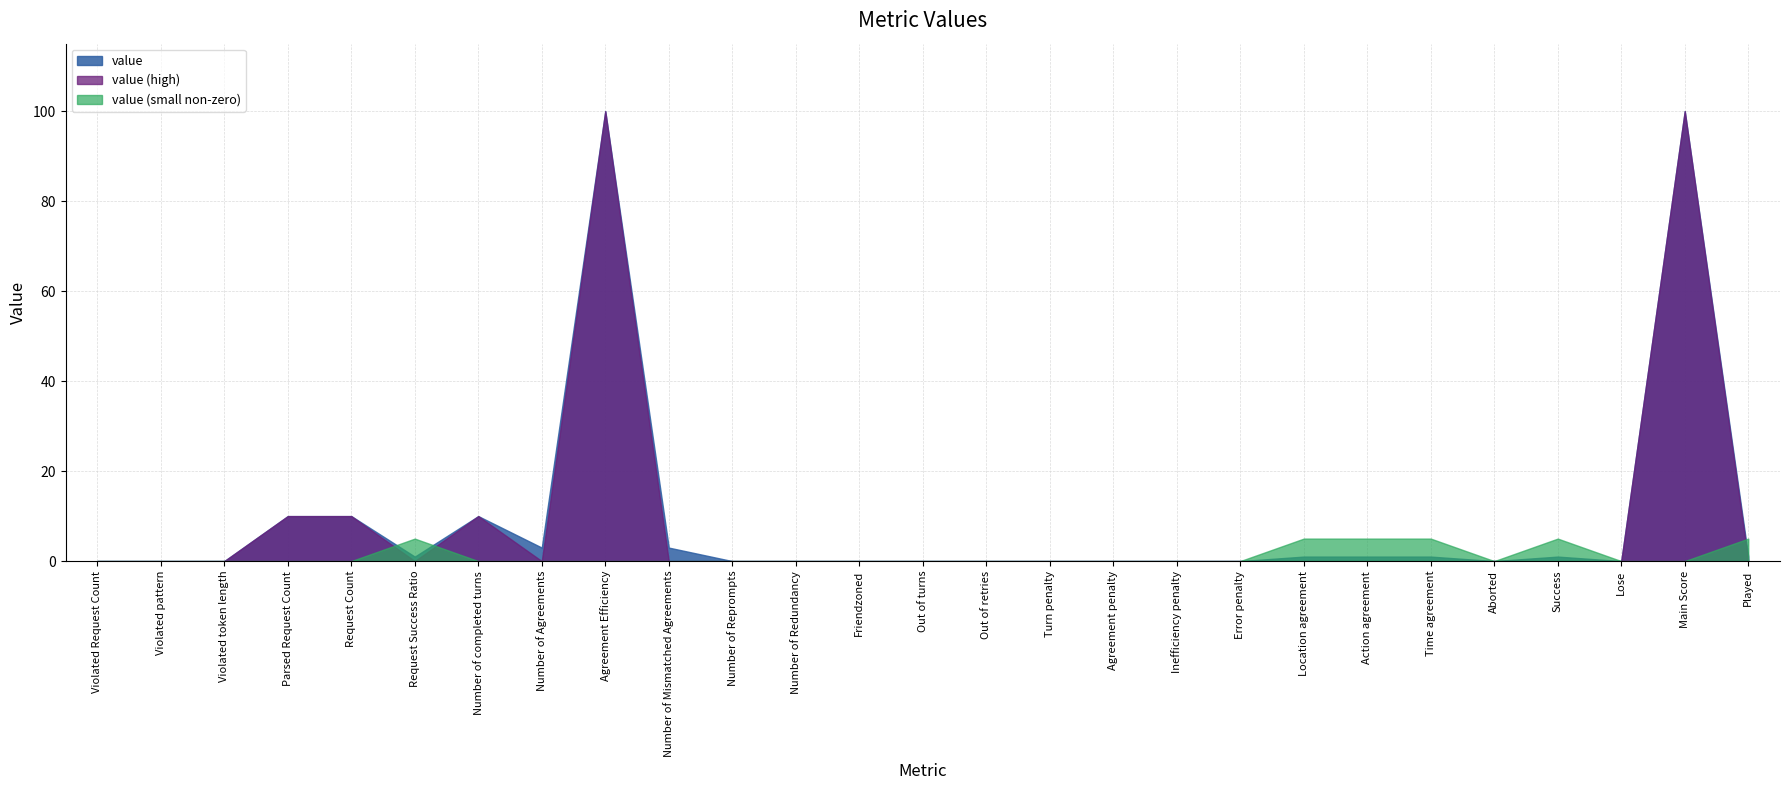

At which category does the data reach its first local valley?

Request Success Ratio